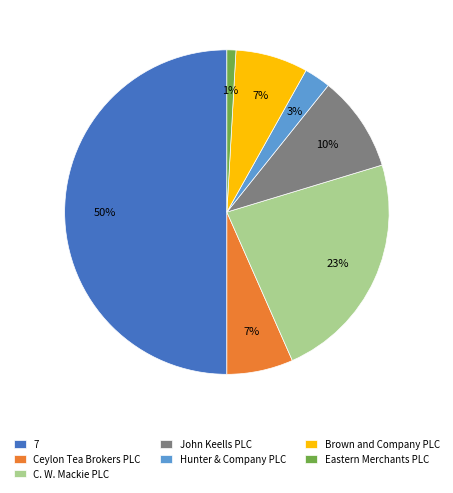

How many segments does this pie chart have?

7